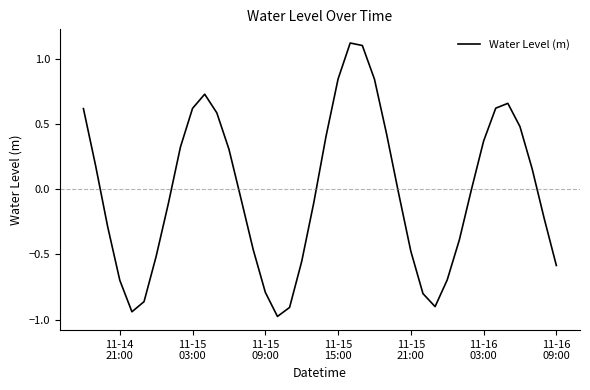

What is the greatest value displayed?

1.1